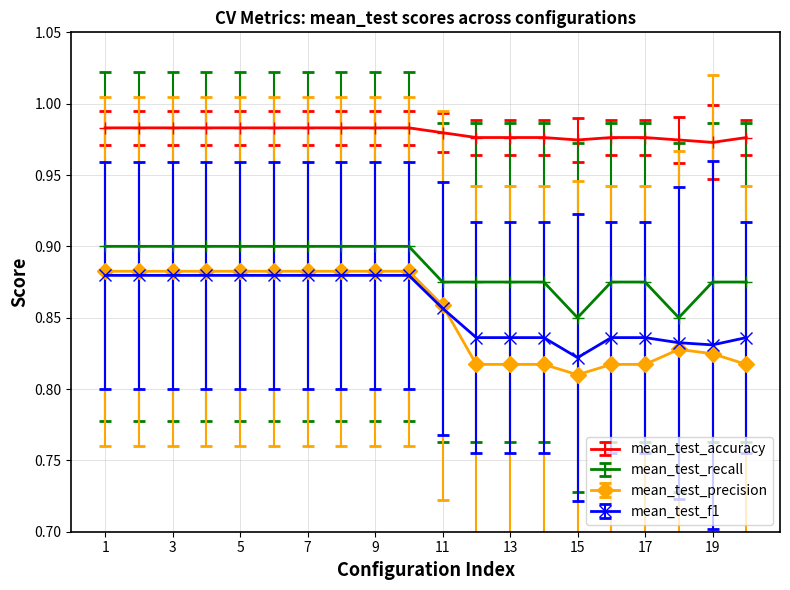

Count the mean_test_recall values in the range 0 to 1.

20